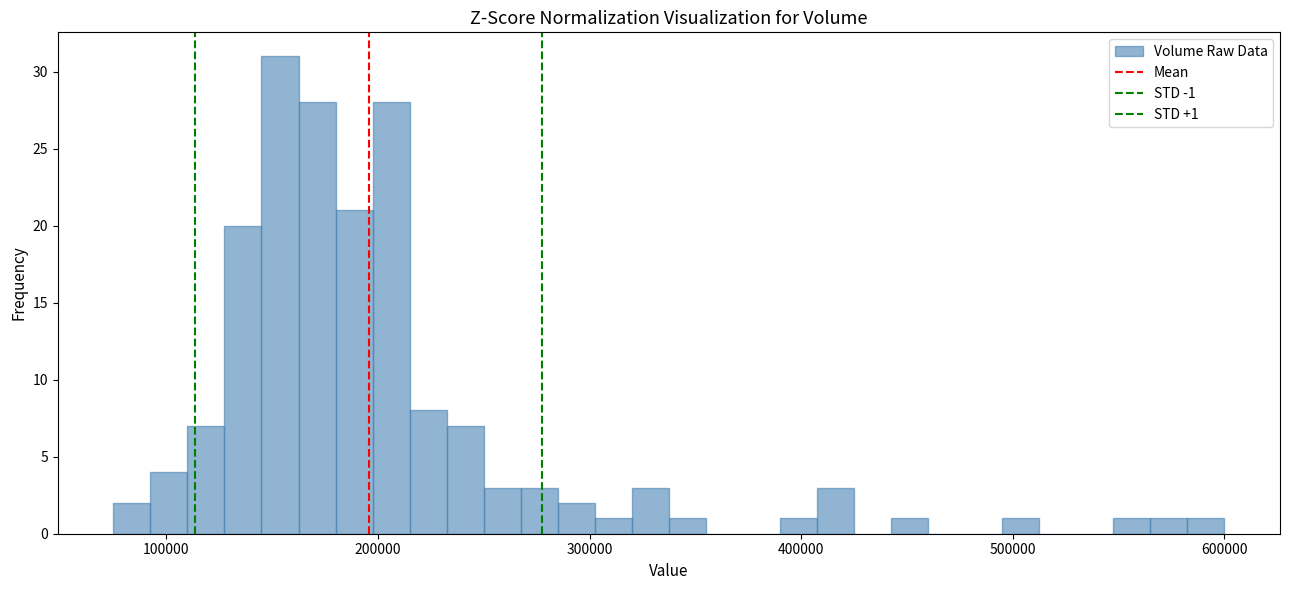

Read against the x-axis, roughly where is the centre of the tallest bar?

150000